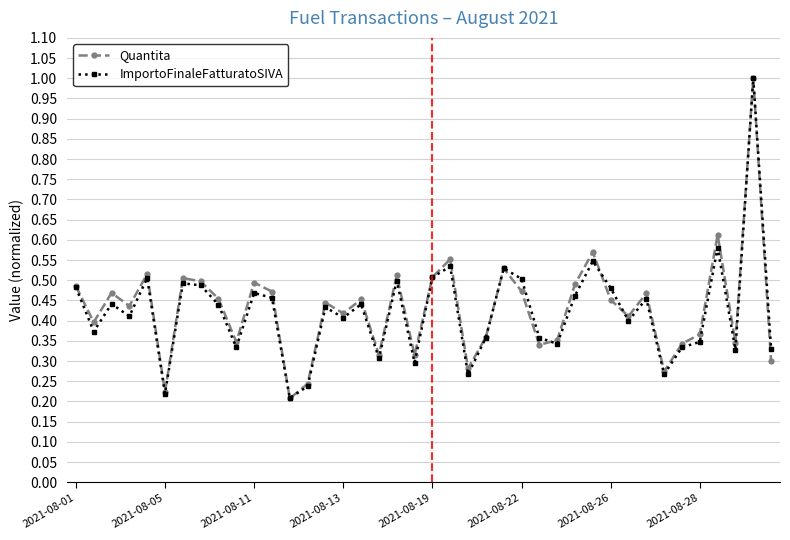

How many interior local peaks does the Quantita series have?

13